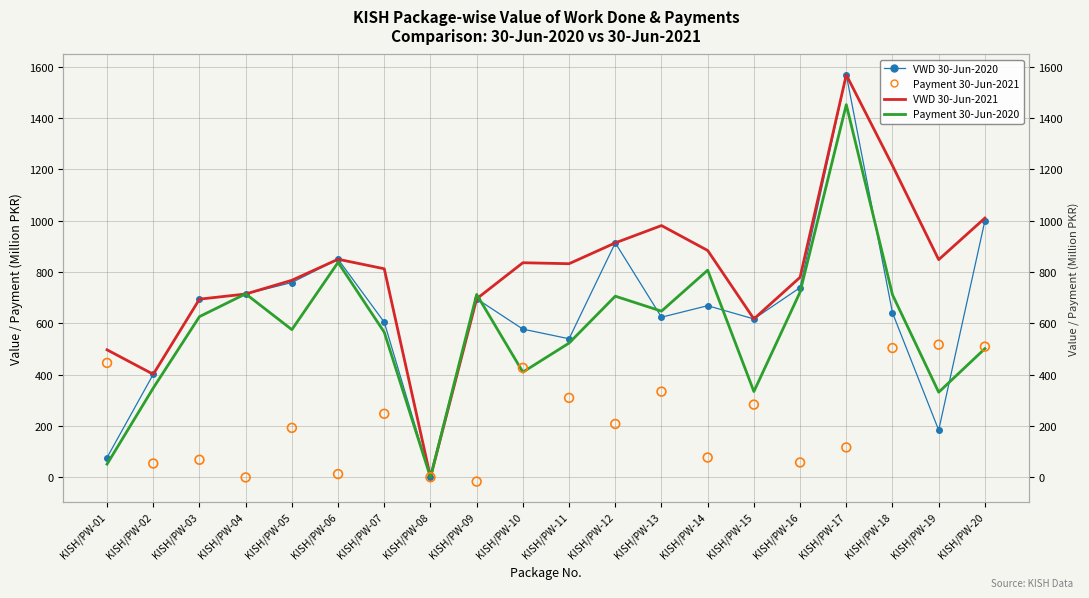

Is the value of Payment_30_06_2021 at KISH/PW-01 greater than the value of VWD_30_06_2021 at KISH/PW-18?

No